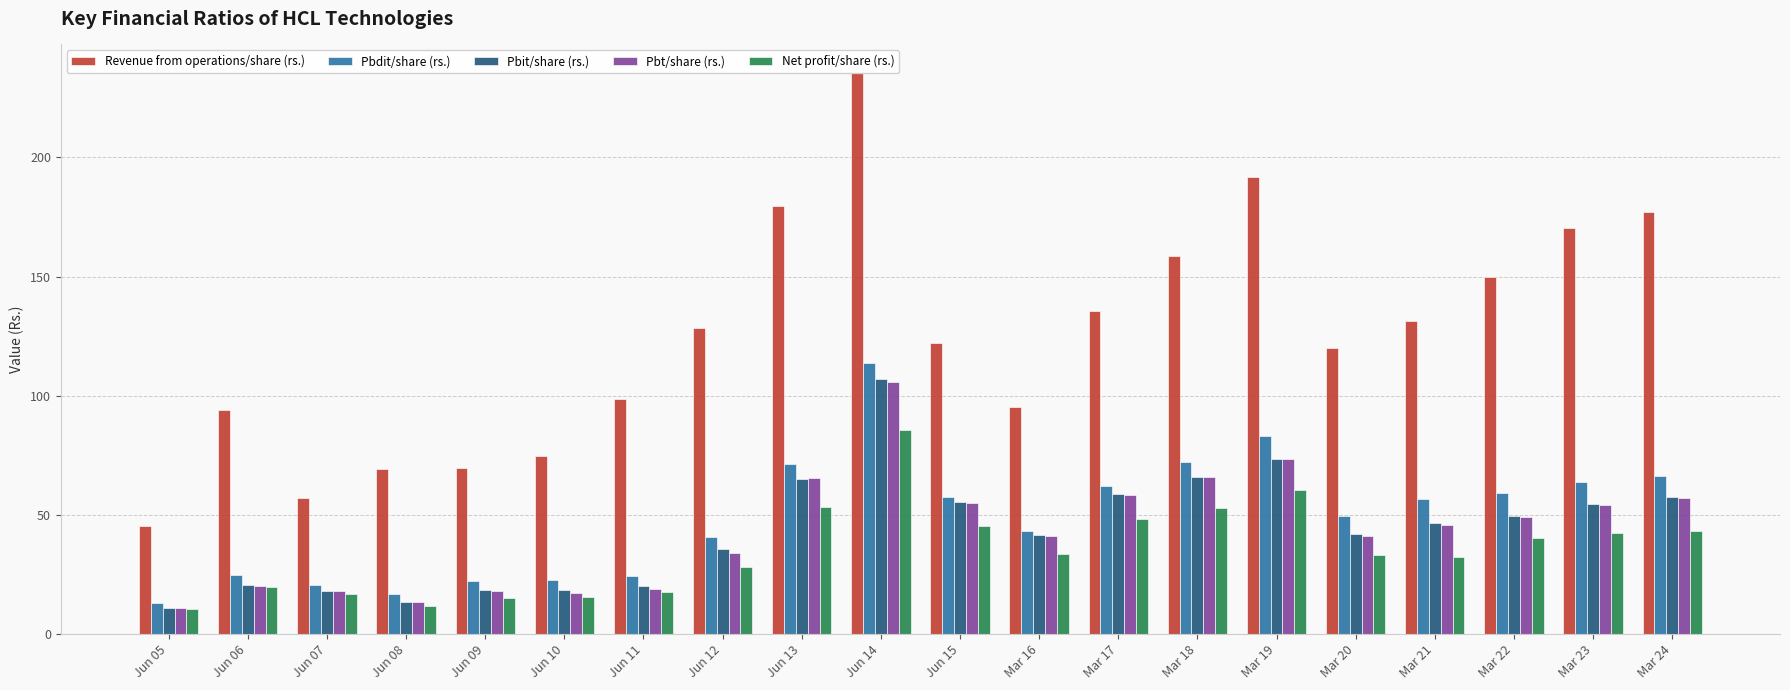

What is the difference between the maximum and minimum values in the Pbt/share (rs.) series?

95.1